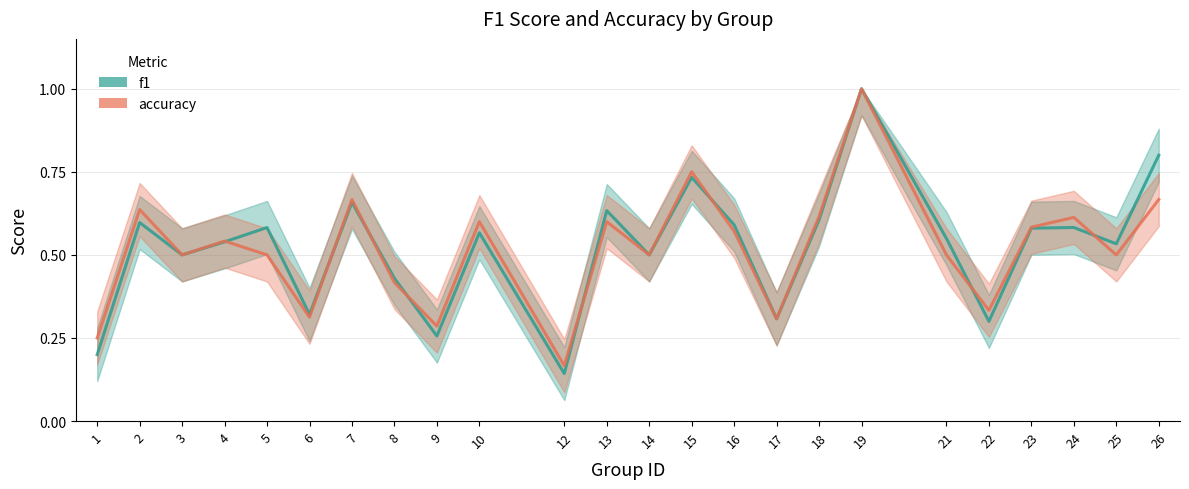

Where is the first local maximum for accuracy?

2